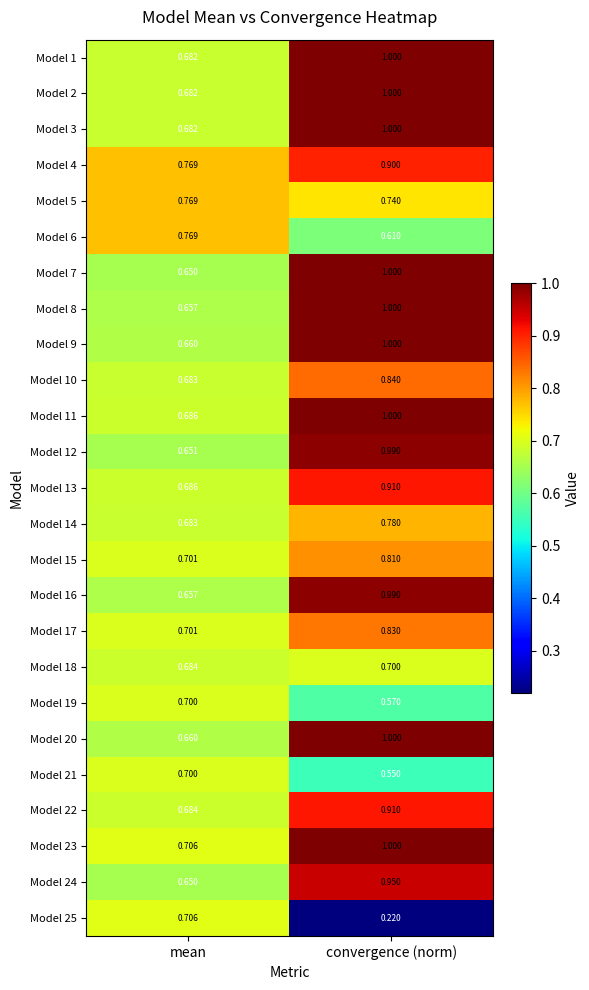

Rank the categories by Model 4 value from highest to lowest.

convergence (norm), mean